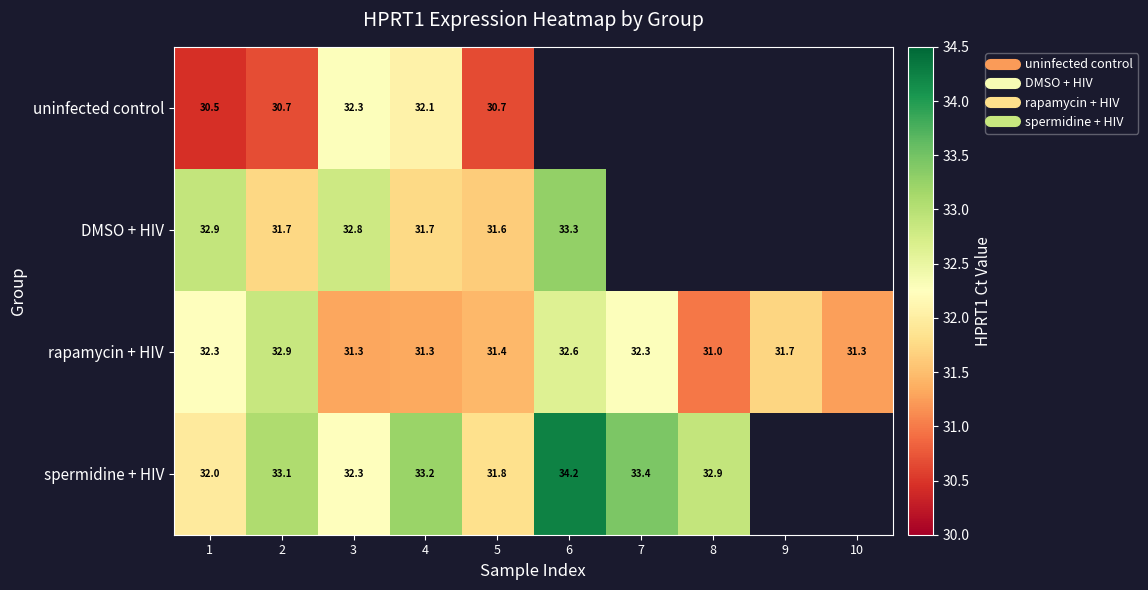

Rank the series at 3 from highest to lowest value.

DMSO + HIV, uninfected control, spermidine + HIV, rapamycin + HIV